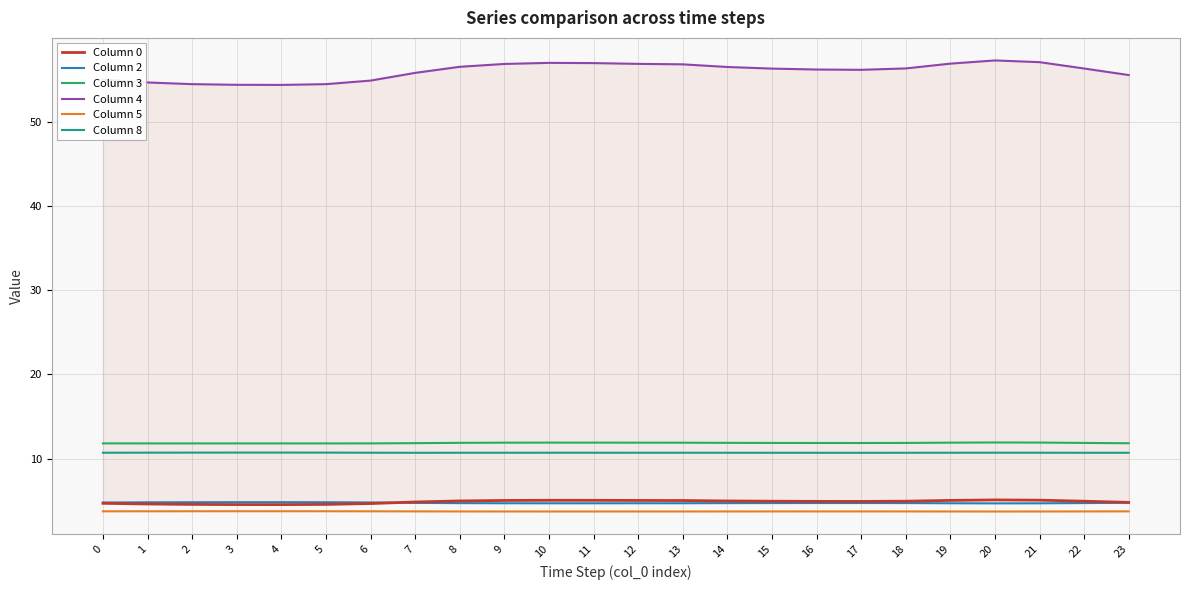

What is the spread (max minus min) of values at 4?

50.6